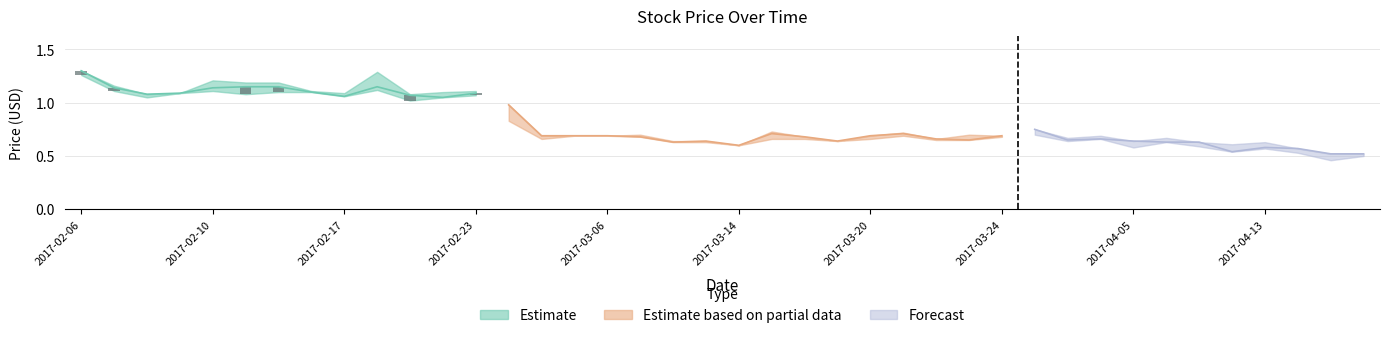

The value of OP at 2017-02-09 is 1.1. True or false?

True